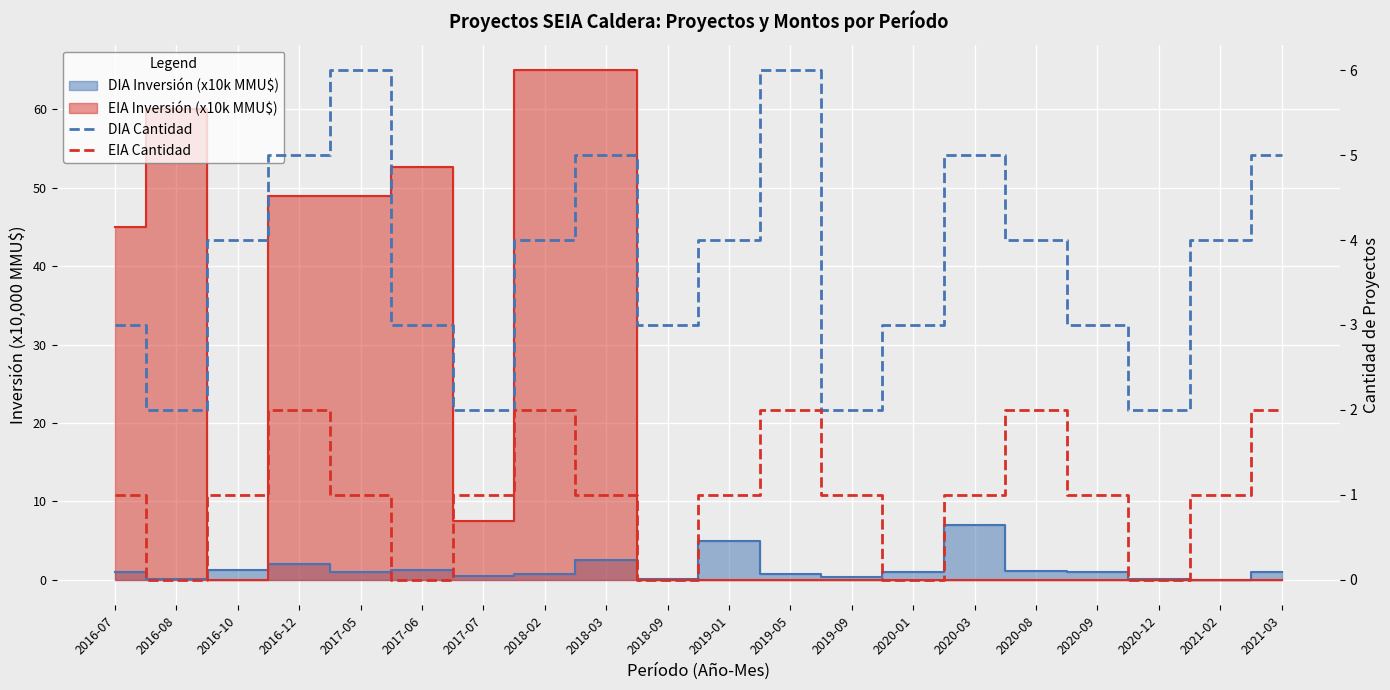

Reading left to right, extract all data points from this chart.

DIA Cantidad: 2016-07=3	2016-08=2	2016-10=4	2016-12=5	2017-05=6	2017-06=3	2017-07=2	2018-02=4	2018-03=5	2018-09=3	2019-01=4	2019-05=6	2019-09=2	2020-01=3	2020-03=5	2020-08=4	2020-09=3	2020-12=2	2021-02=4	2021-03=5
EIA Cantidad: 2016-07=1	2016-08=0	2016-10=1	2016-12=2	2017-05=1	2017-06=0	2017-07=1	2018-02=2	2018-03=1	2018-09=0	2019-01=1	2019-05=2	2019-09=1	2020-01=0	2020-03=1	2020-08=2	2020-09=1	2020-12=0	2021-02=1	2021-03=2